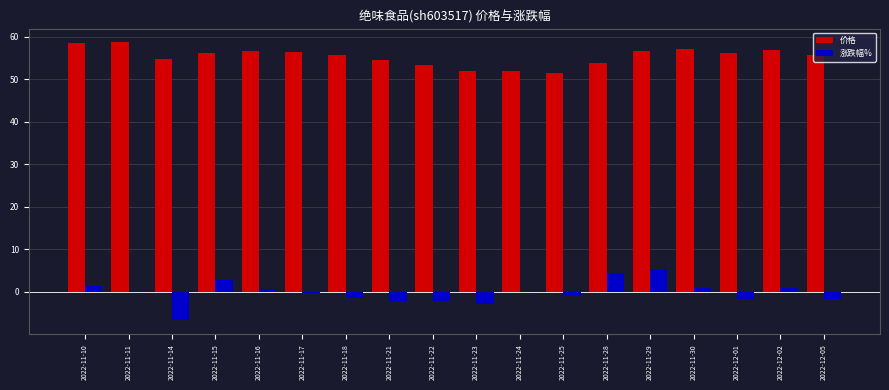

What is the difference between the 涨跌幅% values at 2022-12-05 and 2022-11-11?

2.0